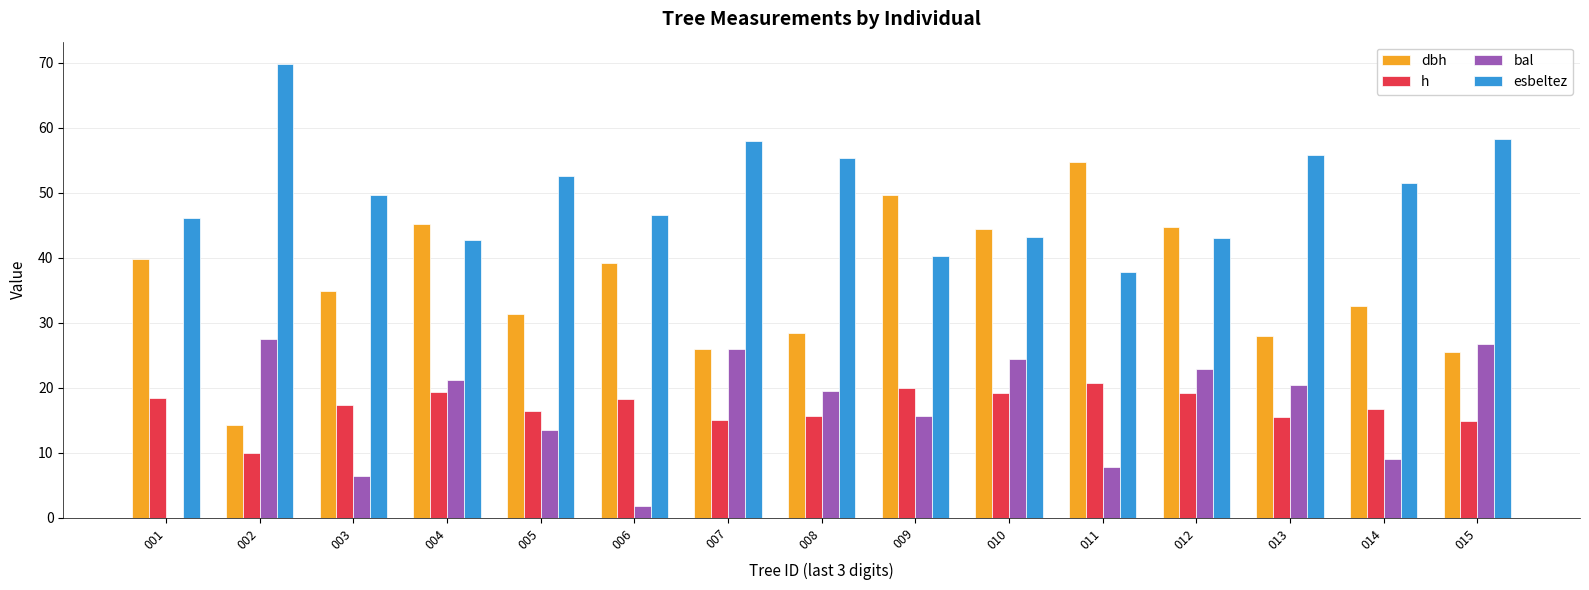

Which series changed the most between 003 and 013?

bal